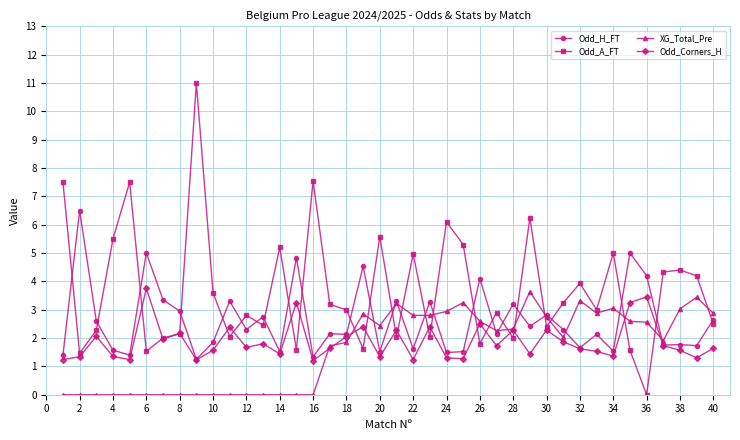

At how many categories does at least one series exceed 2?

40